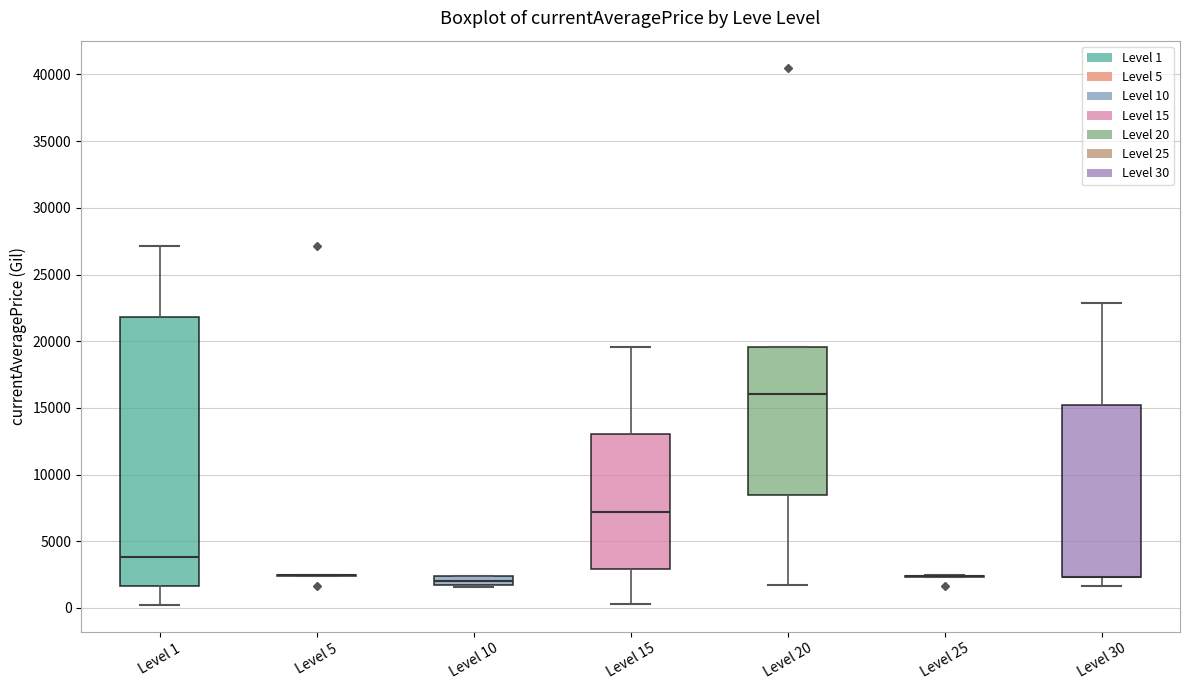

Which box is the tallest, from its lower edge to its upper edge?

Level 1